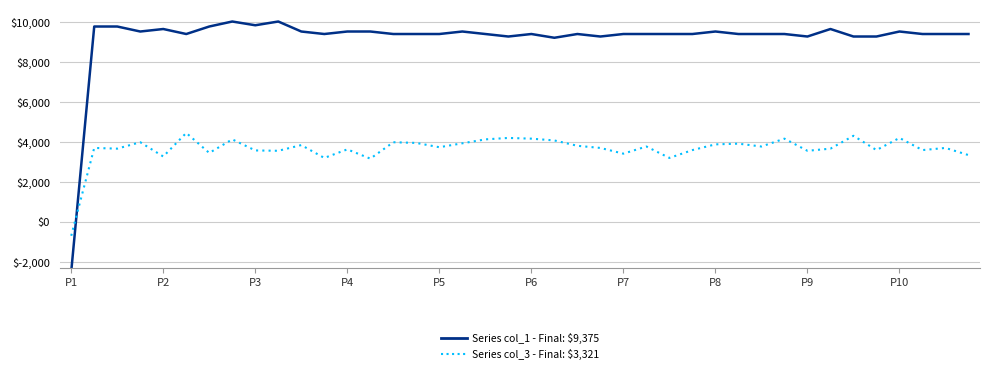

True or false: Series col_1 - Final: $9,375 has a value of 9375.0 at 11.

True